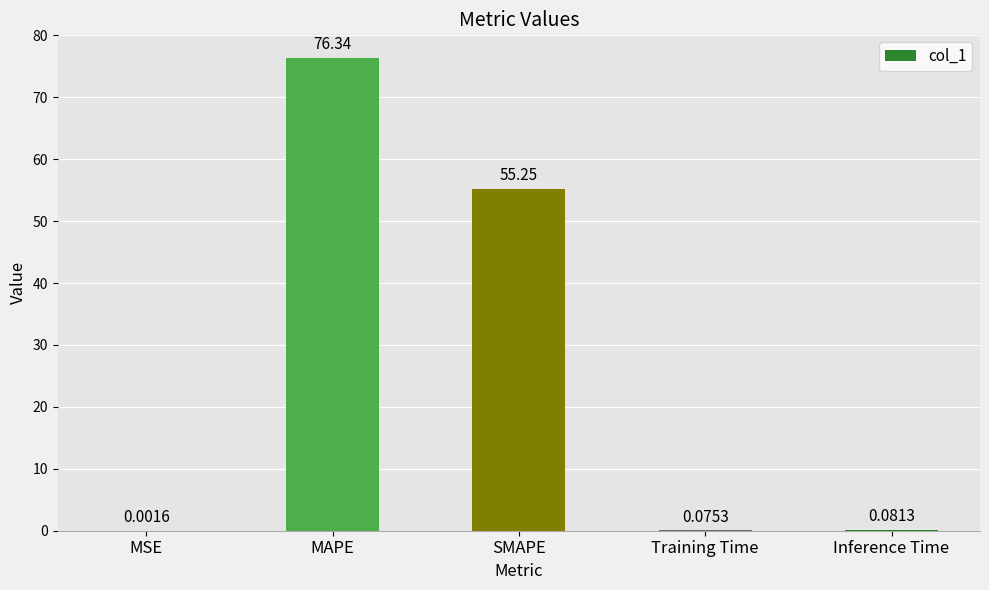

Between Training Time and MAPE, which is larger?

MAPE